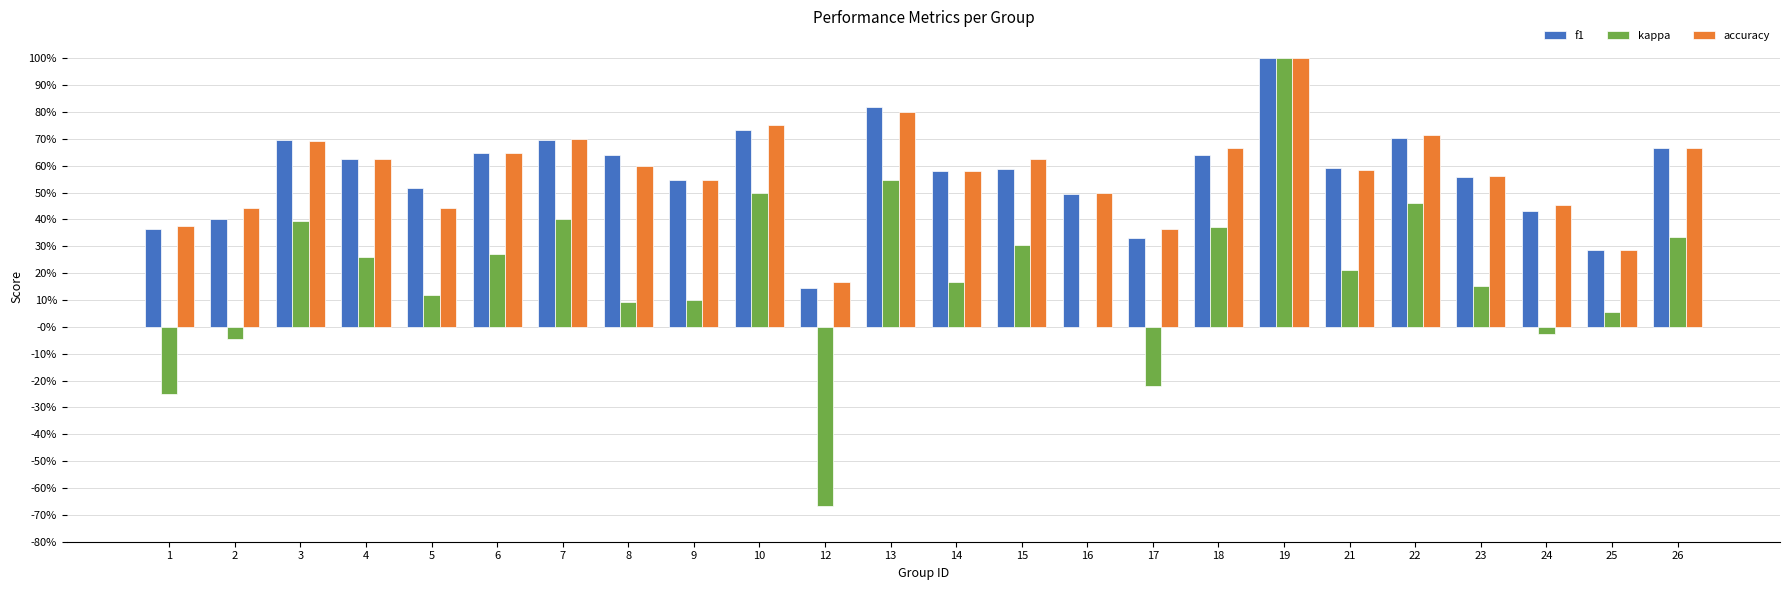

Are the bars grouped side by side (vs. stacked)?

Yes